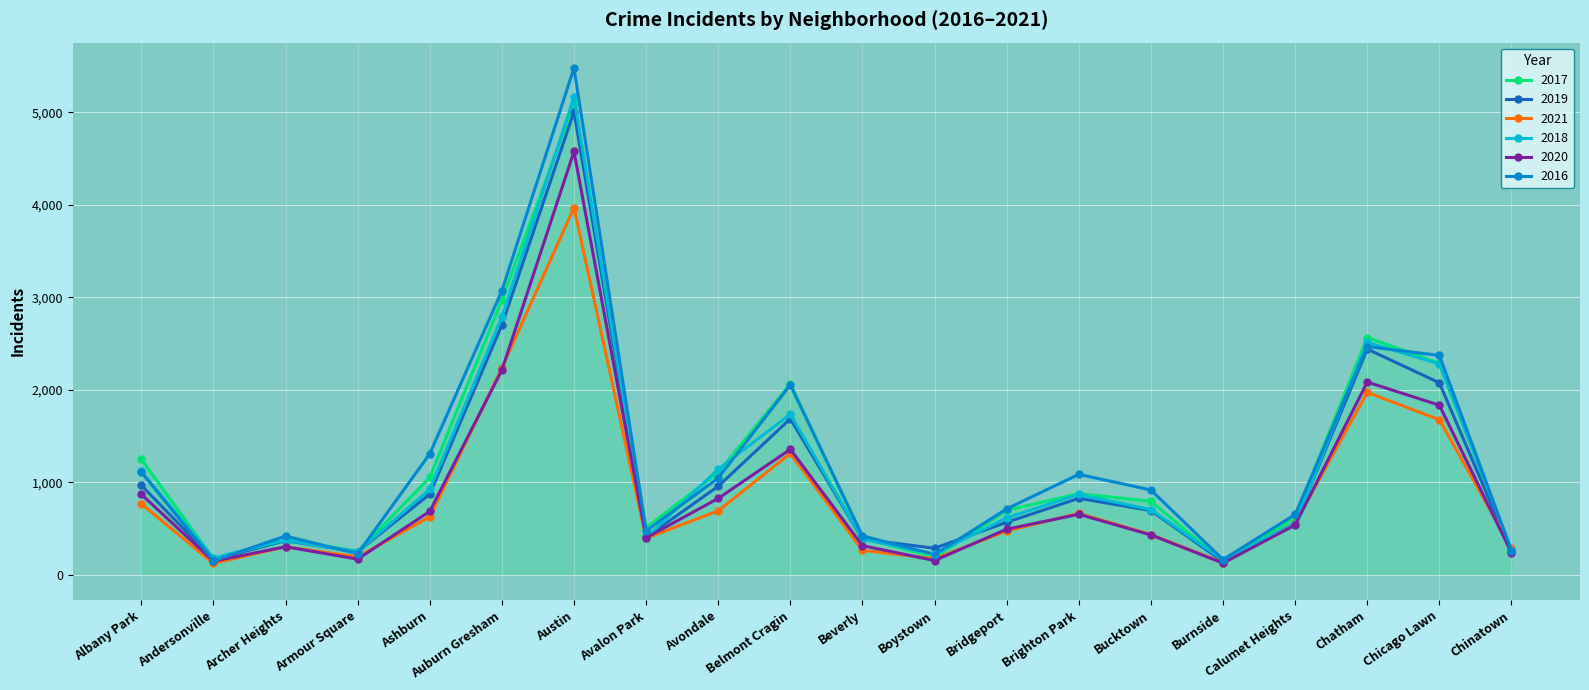

In 2021, how many points are higher than both neighbors (excluding endpoints)?

5